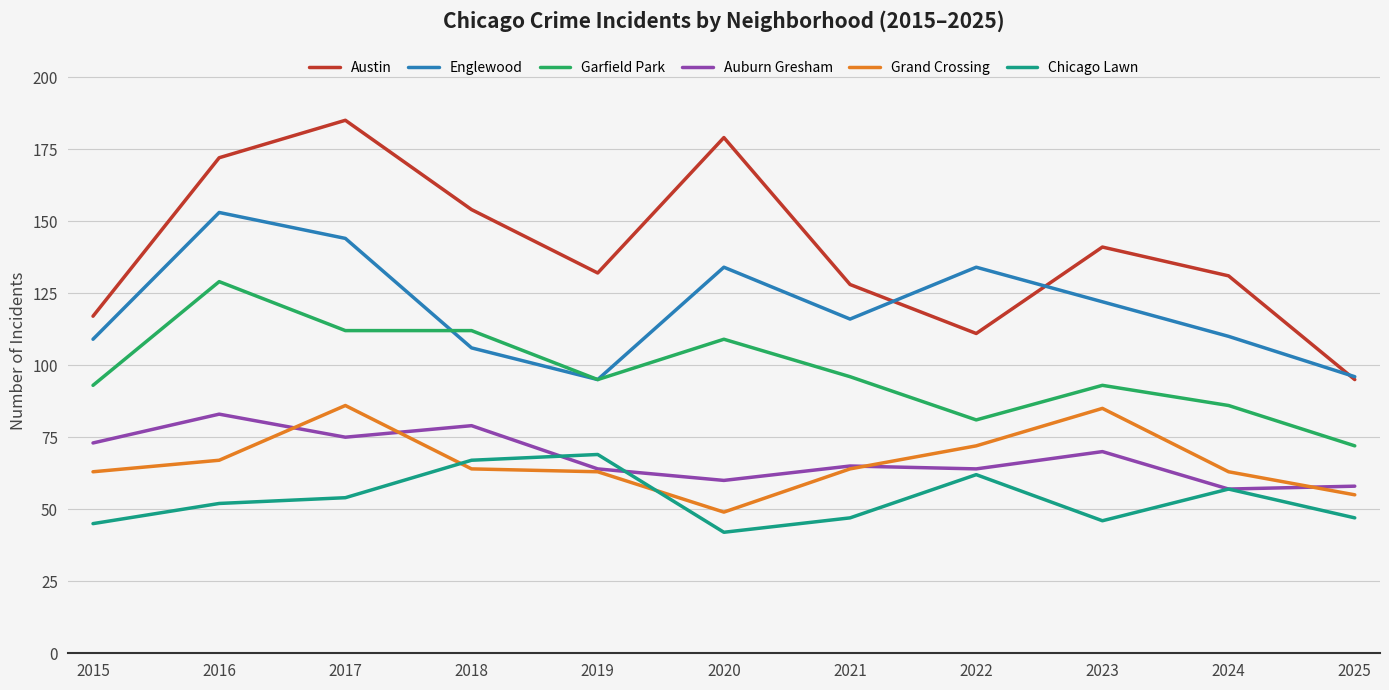

How many lines are shown in the chart?

6